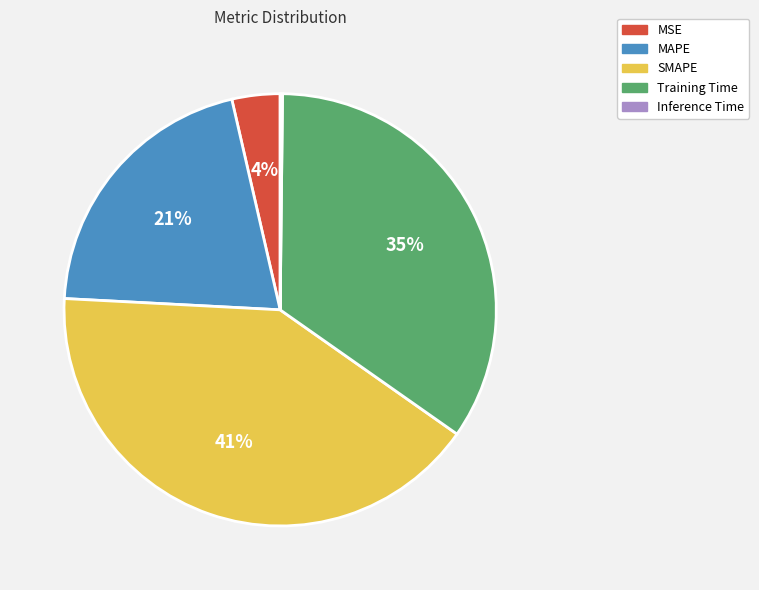

Does Training Time represent more than half of the total?

No